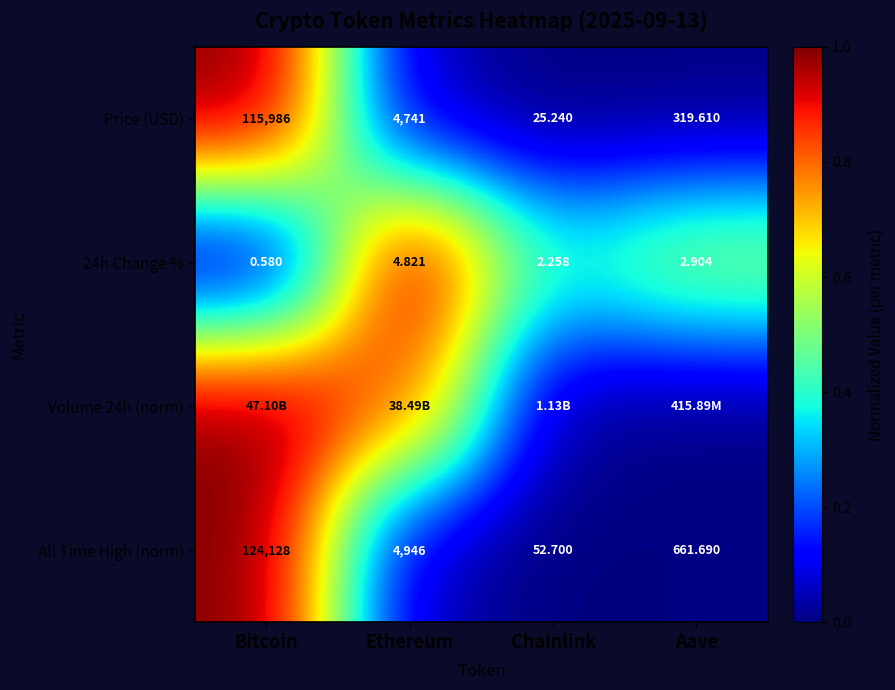

At which label is Price (USD) closest to 58005?

Ethereum